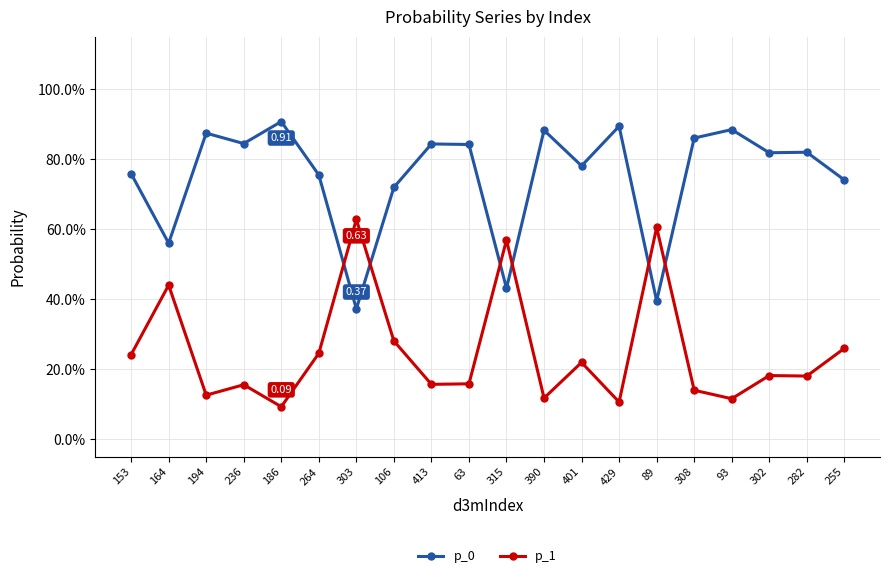

What are all the series names shown in the legend?

p_0, p_1